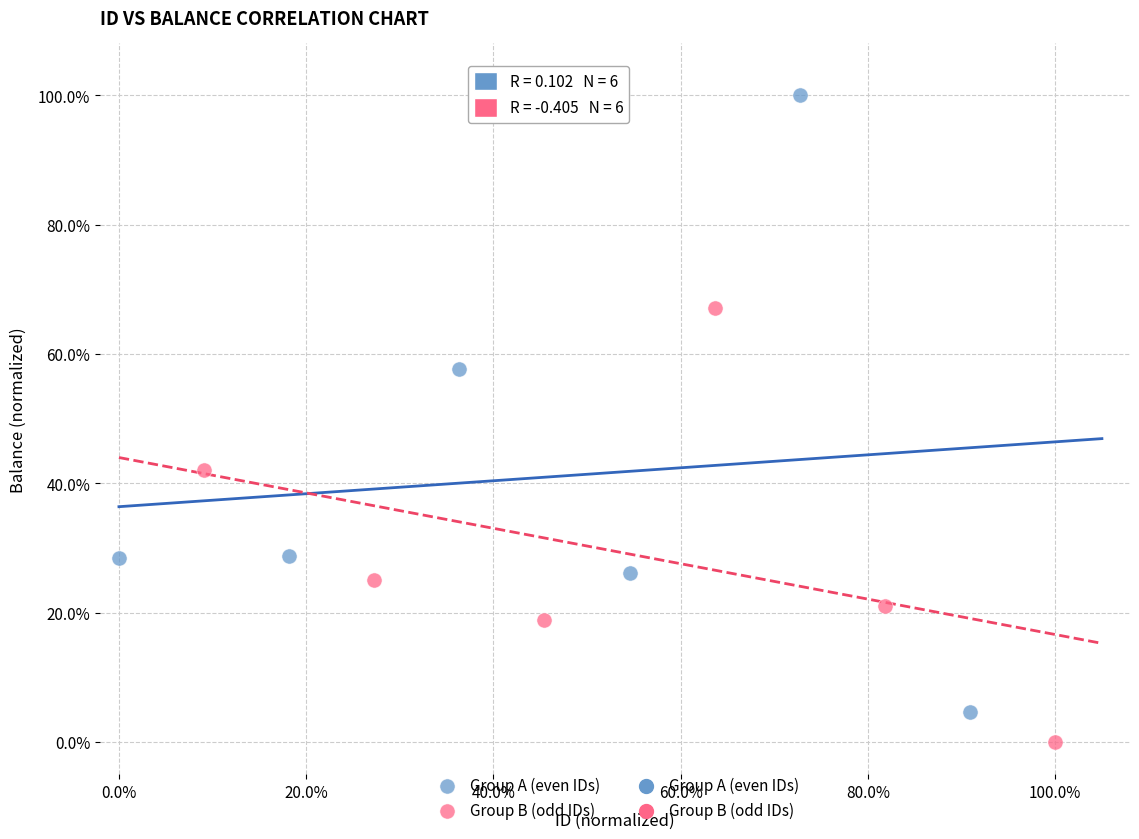

Which series contains the highest Y value?

Group A (even IDs)